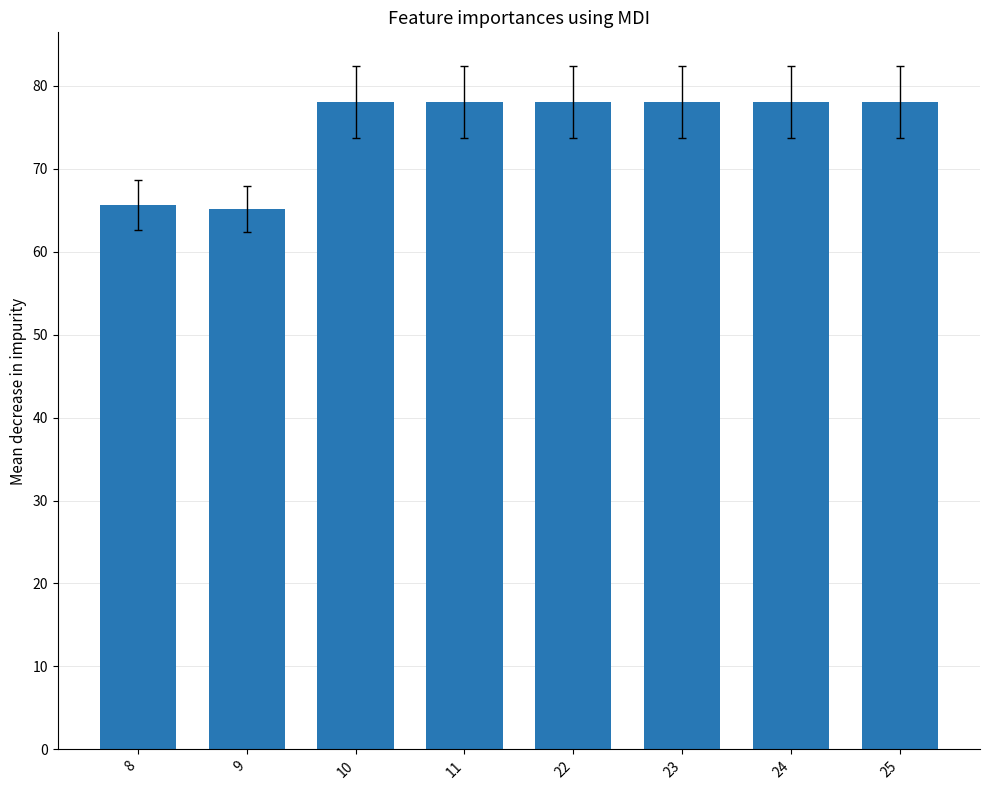

What is the sum of all values?

598.7